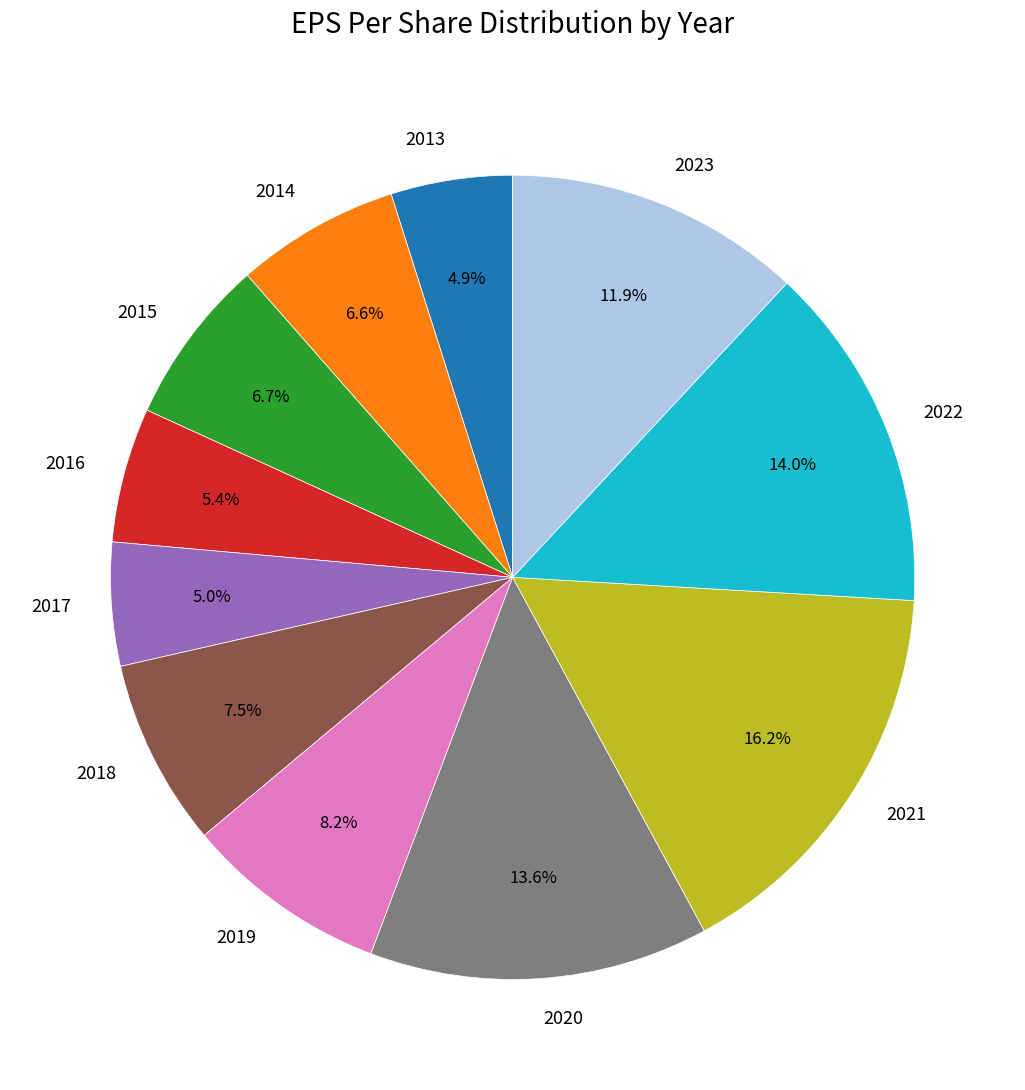

Is there a majority slice in this chart?

No